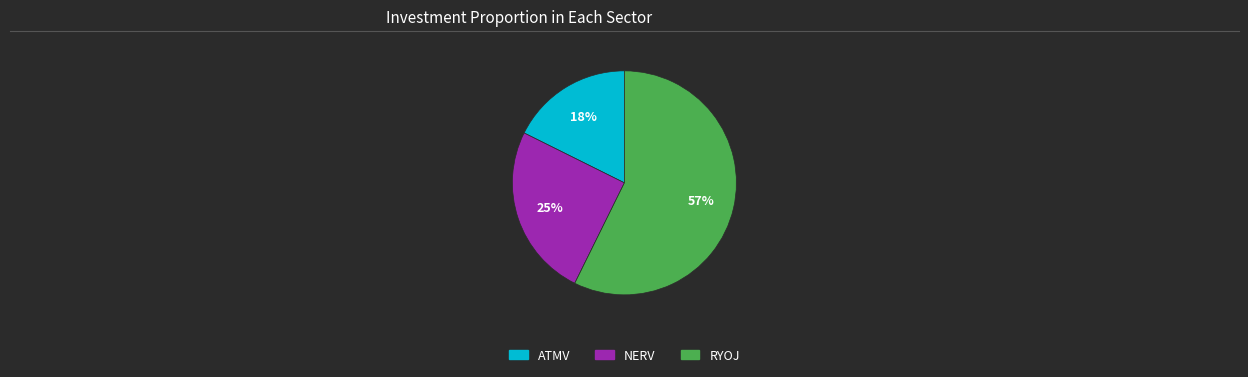

Which slice is the largest?

RYOJ